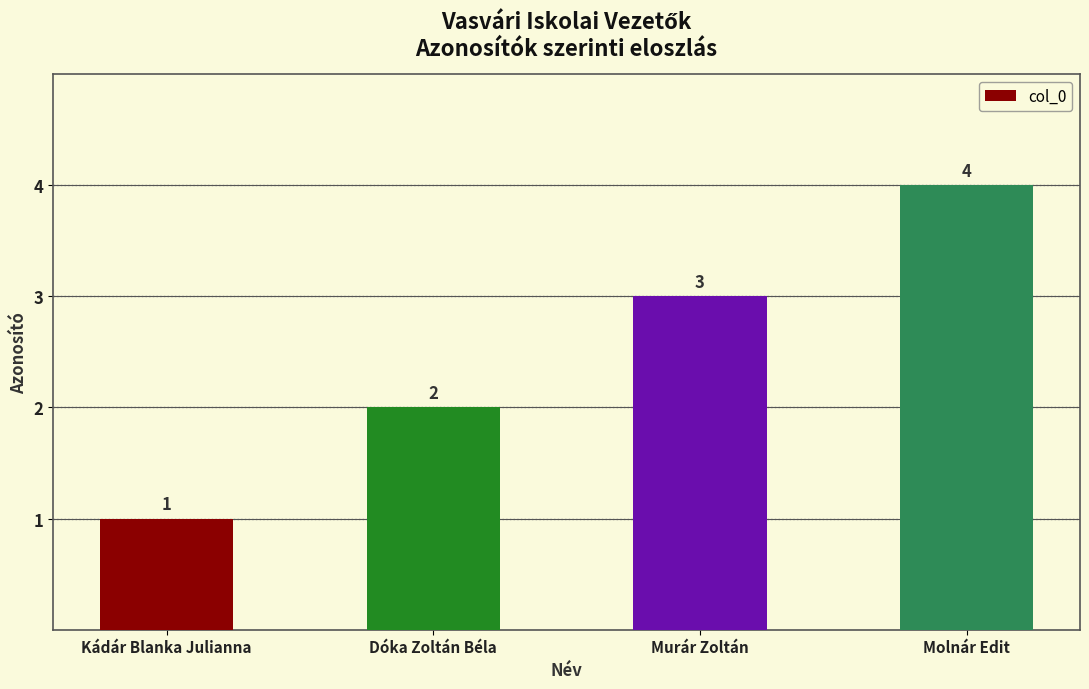

Count the number of data series in this chart.

1